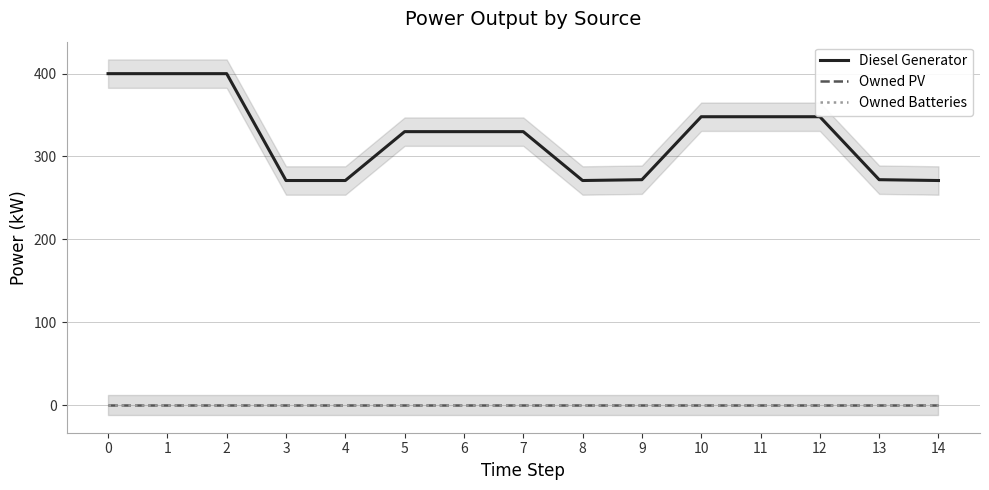

What are all the series names shown in the legend?

Diesel Generator, Owned PV, Owned Batteries